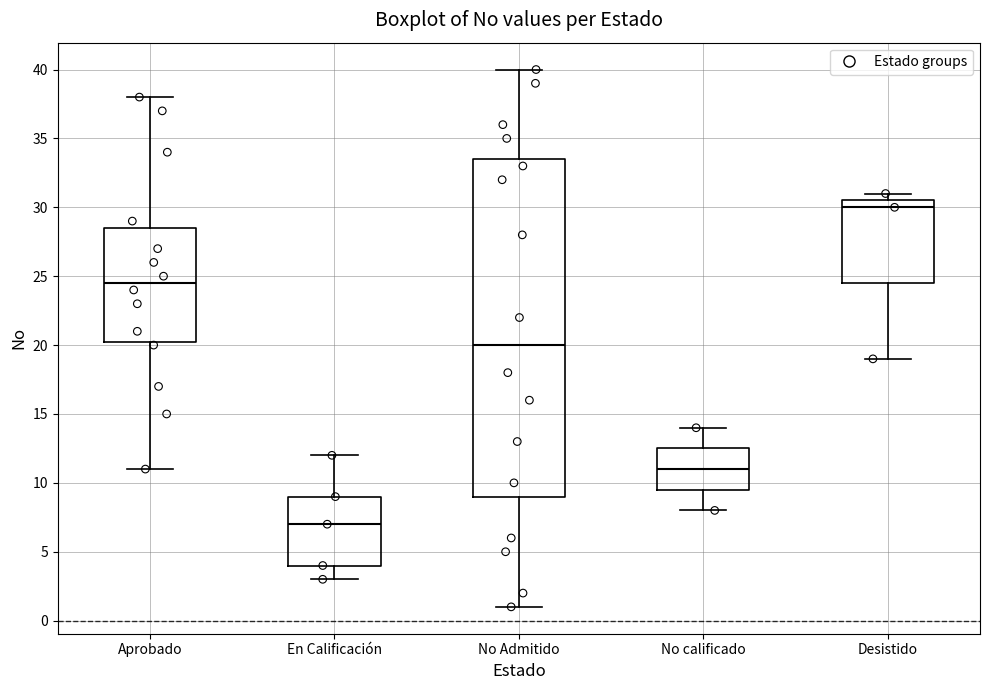

Reading left to right, transcribe this box plot: for each box, give where its median line is, the range the box spans, and where its two whiskers end, as read against the y-axis. The values are not printed on the chart, so give them approximately, as read against the axis.

Aprobado: median 24.5, box 20.5 to 28.5, whiskers 11.0 to 38.0
En Calificación: median 7.0, box 4.0 to 9.0, whiskers 3.0 to 12.0
No Admitido: median 20.0, box 9.0 to 33.5, whiskers 1.0 to 40.0
No calificado: median 11.0, box 9.5 to 12.5, whiskers 8.0 to 14.0
Desistido: median 30.0, box 24.5 to 30.5, whiskers 19.0 to 31.0